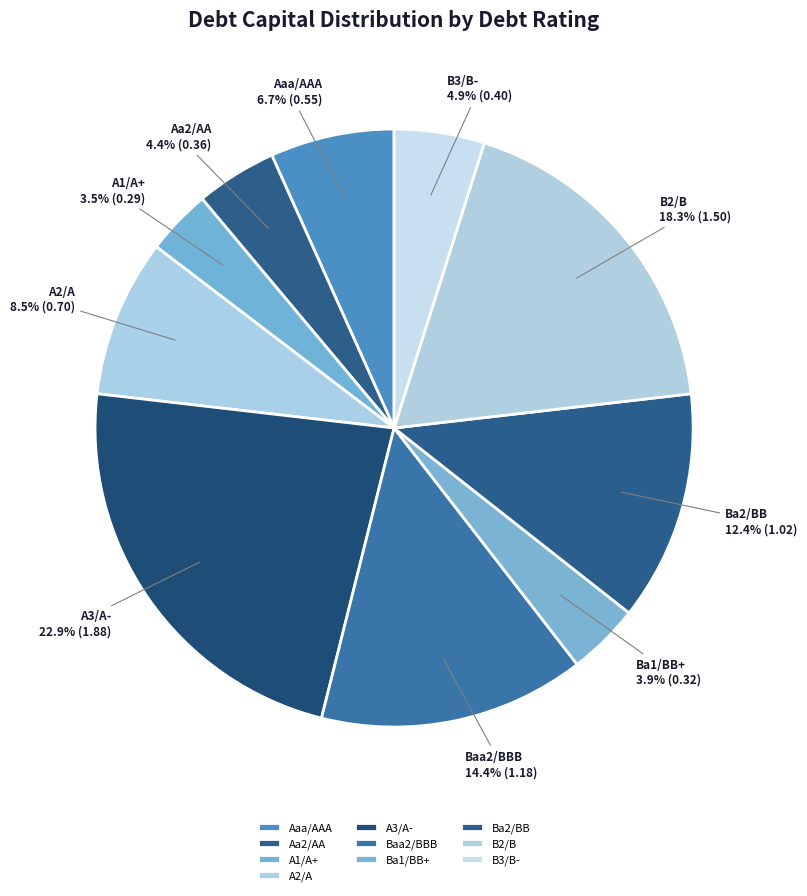

Which category has the biggest portion of the pie?

A3/A-